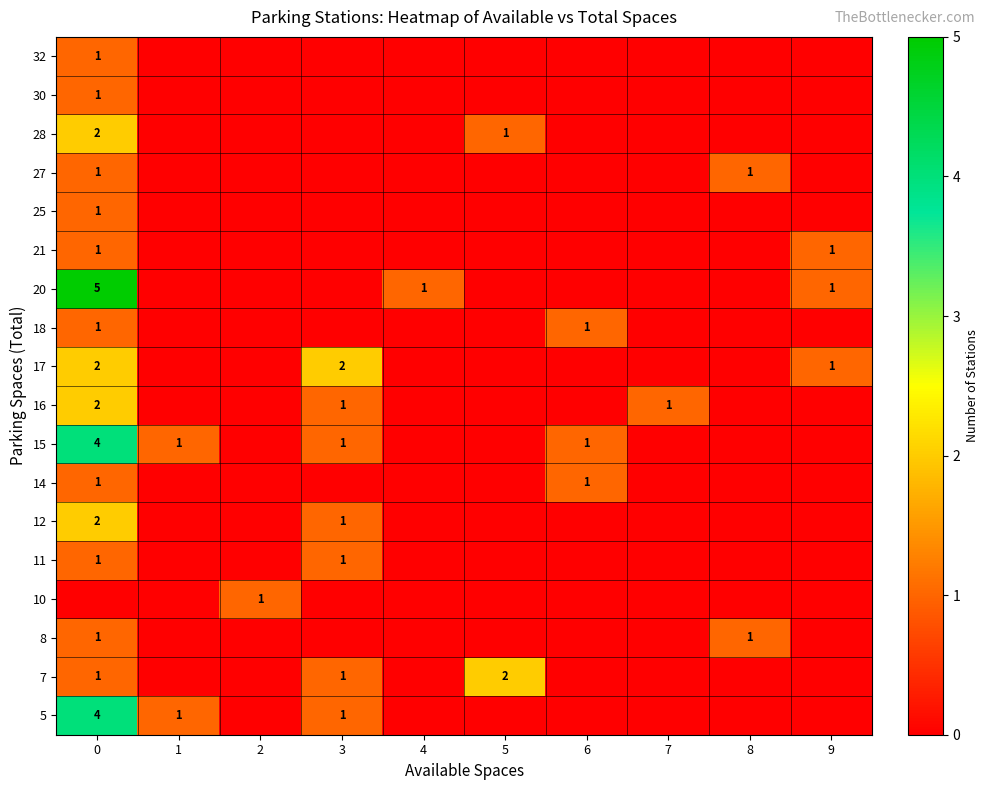

Which category has the lowest value across all series?

2